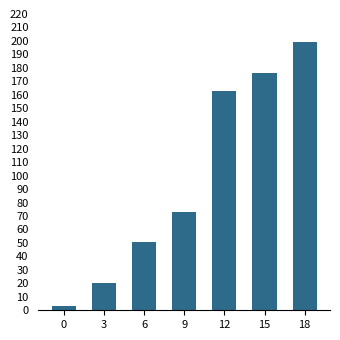

Which has a higher value, 9 or 0?

9